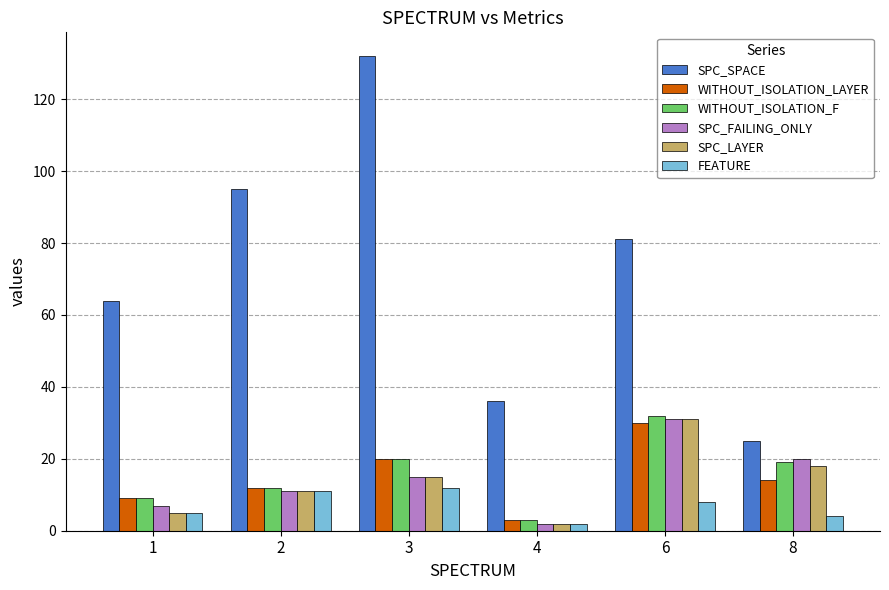

Is the value of SPC_FAILING_ONLY at 2 greater than the value of SPC_SPACE at 8?

No